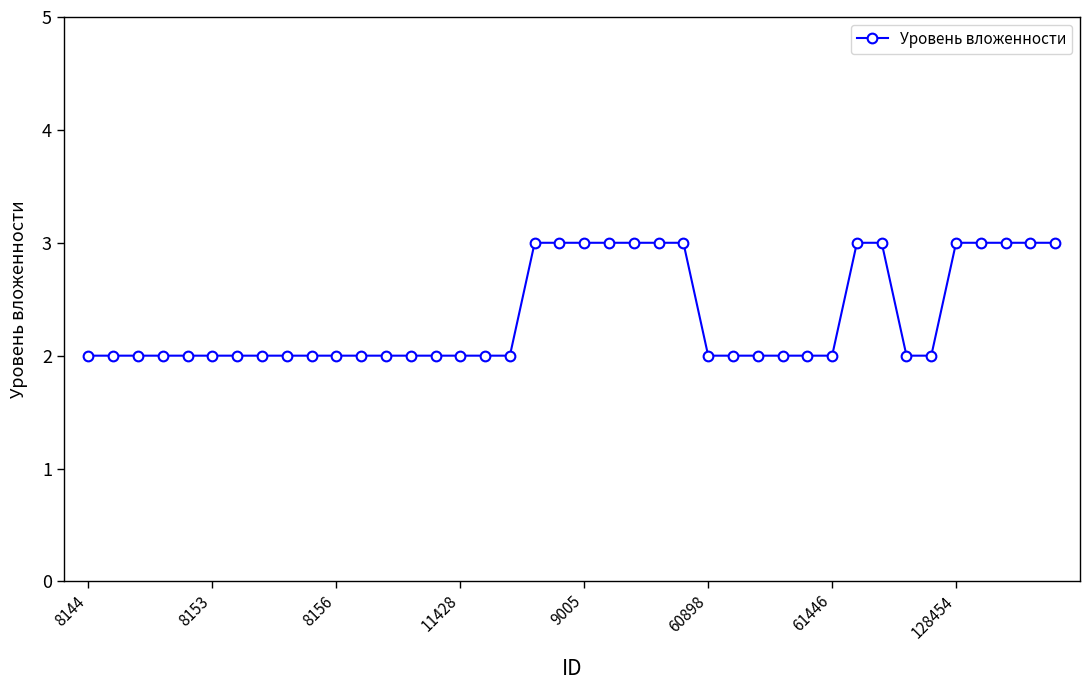

What is the maximum value shown in the chart?

3